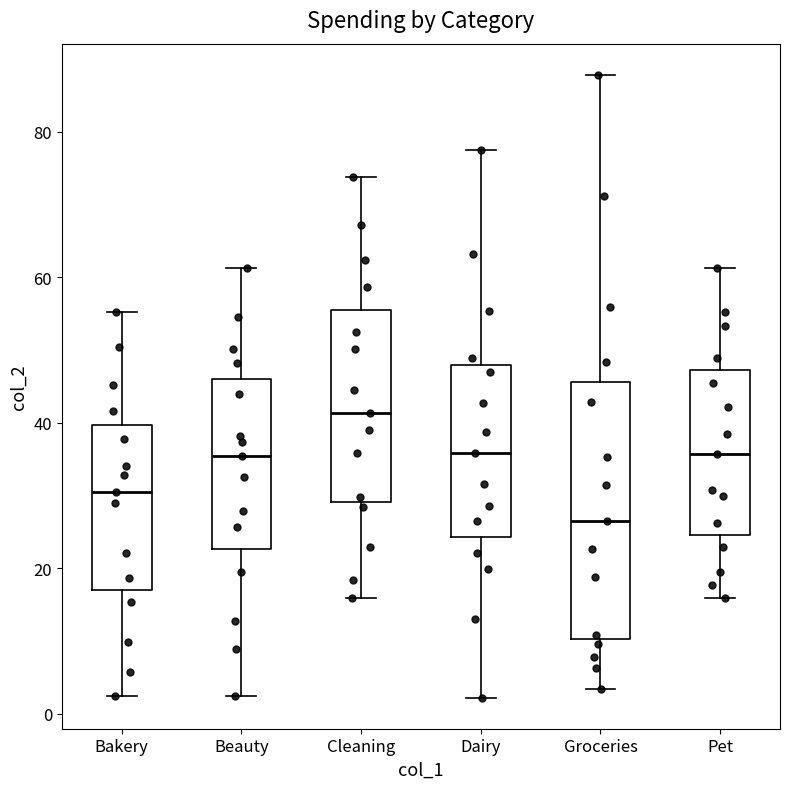

Reading left to right, transcribe this box plot: for each box, give where its median line is, the range the box spans, and where its two whiskers end, as read against the y-axis. The values are not printed on the chart, so give them approximately, as read against the axis.

Bakery: median 30, box 16 to 40, whiskers 2 to 56
Beauty: median 36, box 22 to 46, whiskers 2 to 62
Cleaning: median 42, box 30 to 56, whiskers 16 to 74
Dairy: median 36, box 24 to 48, whiskers 2 to 78
Groceries: median 26, box 10 to 46, whiskers 4 to 88
Pet: median 36, box 24 to 48, whiskers 16 to 62